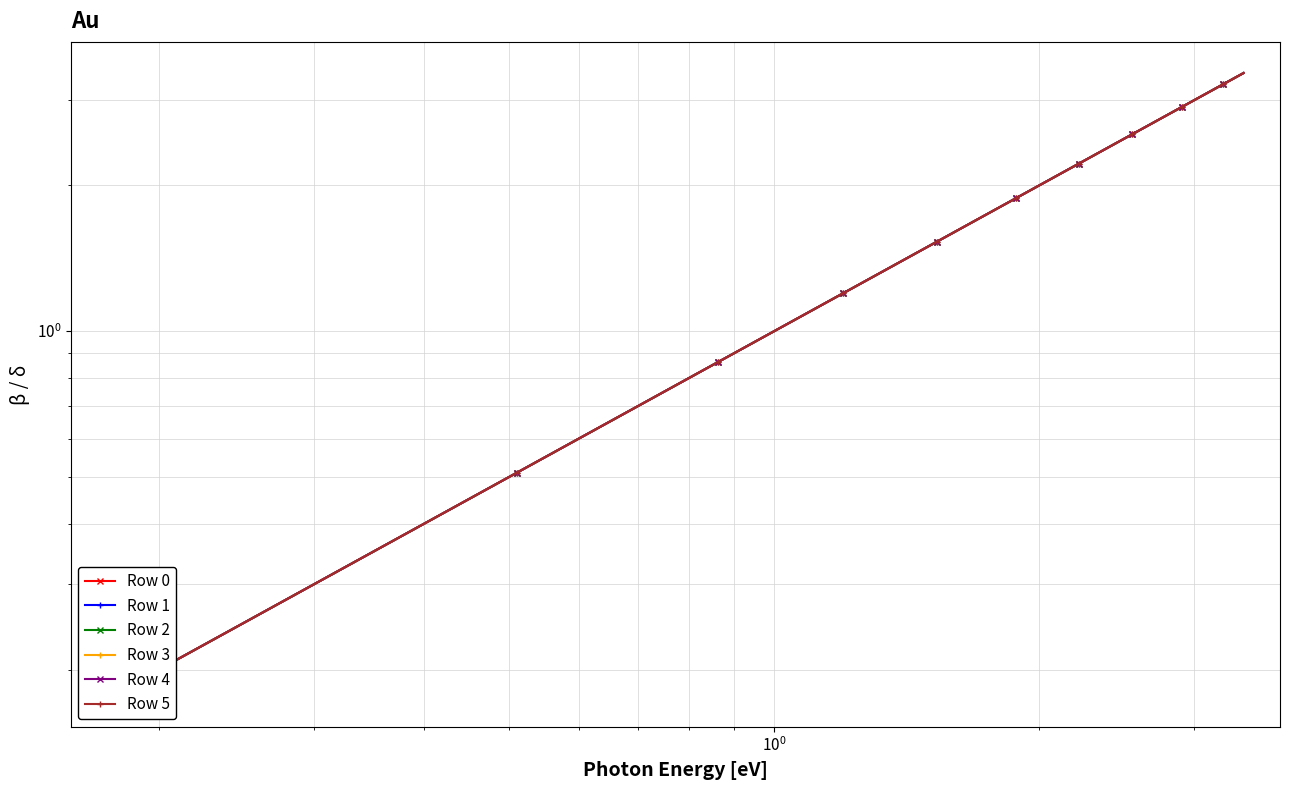

What is the value of the Row 2 point at the 18th from the left?

3.1